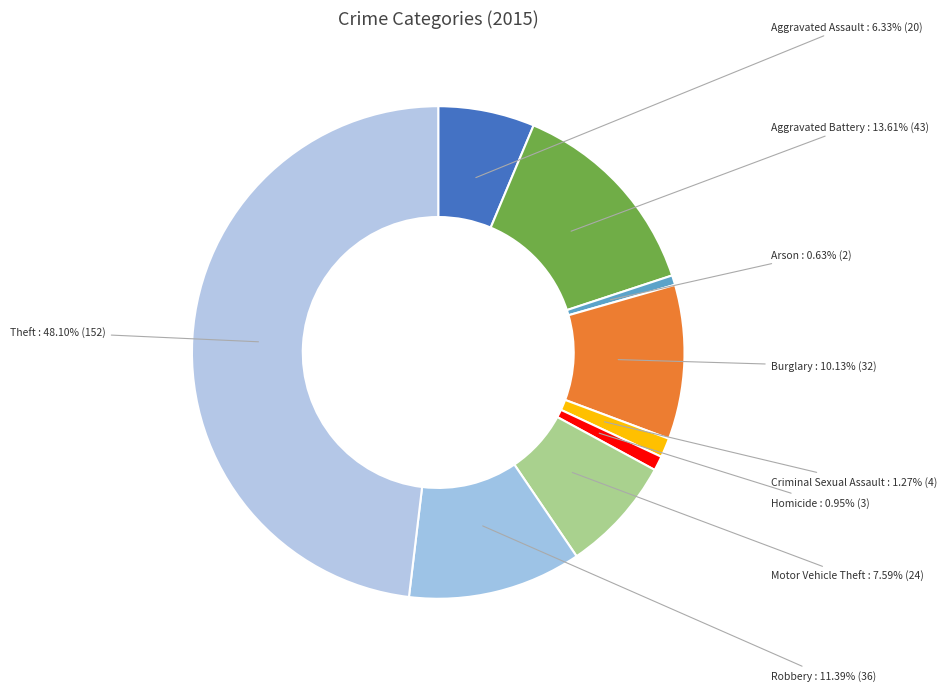

How many segments does this pie chart have?

9